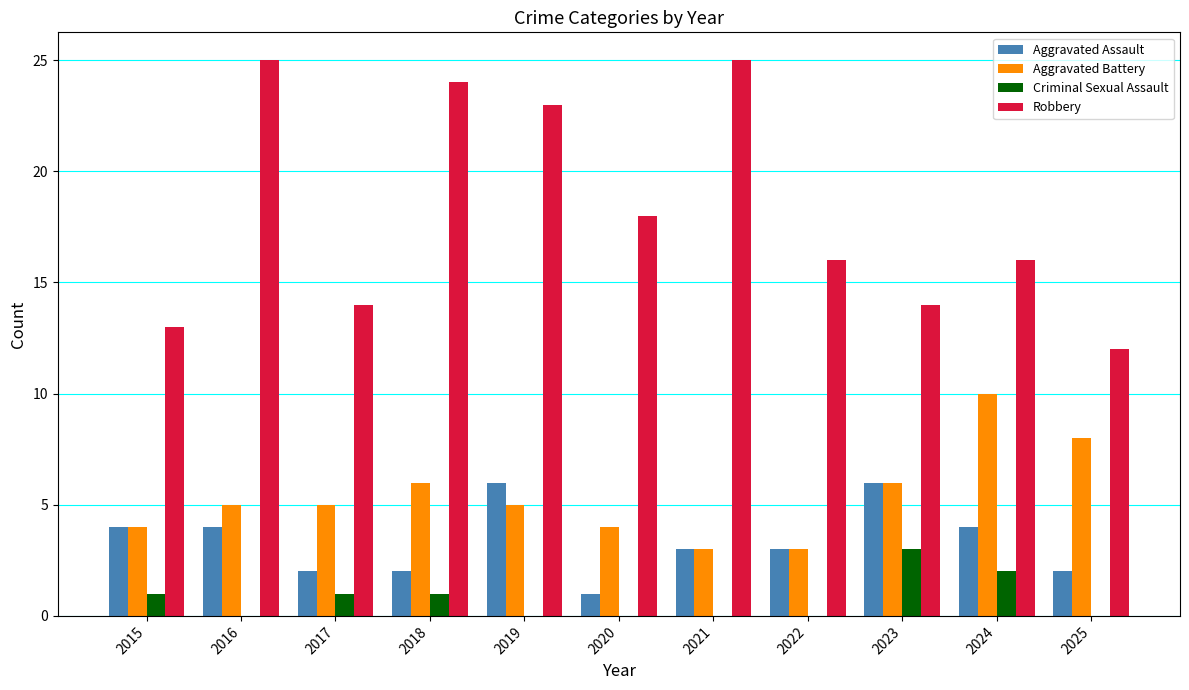

Which series has the largest total across all categories?

Robbery